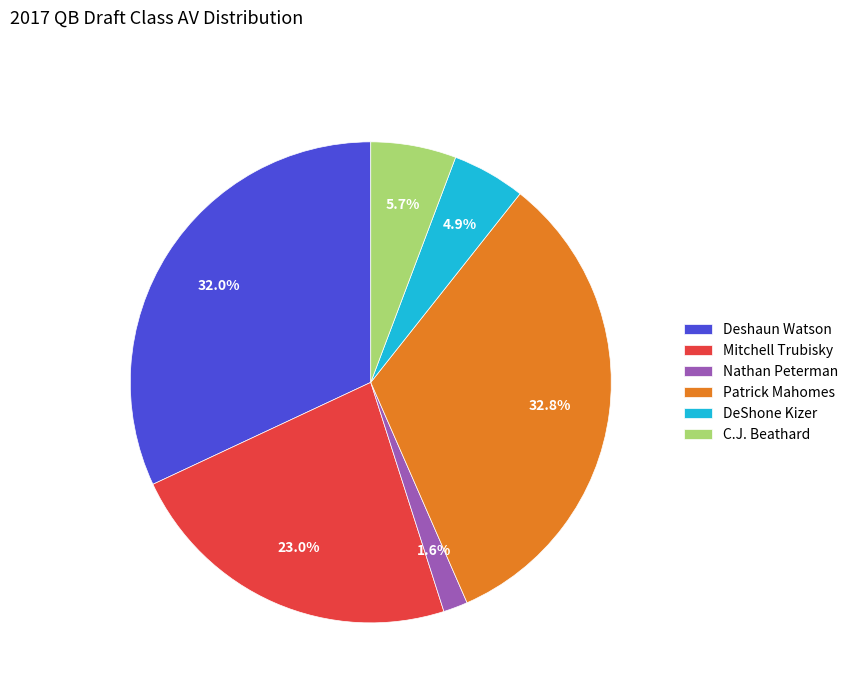

Is there a majority slice in this chart?

No